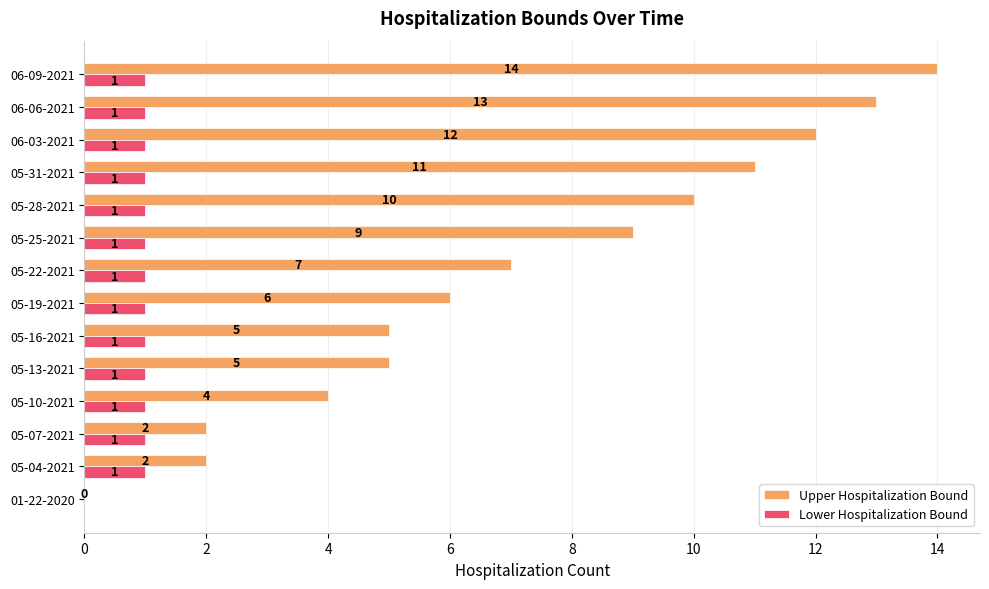

Read the Upper Hospitalization Bound value at 06-06-2021.

13